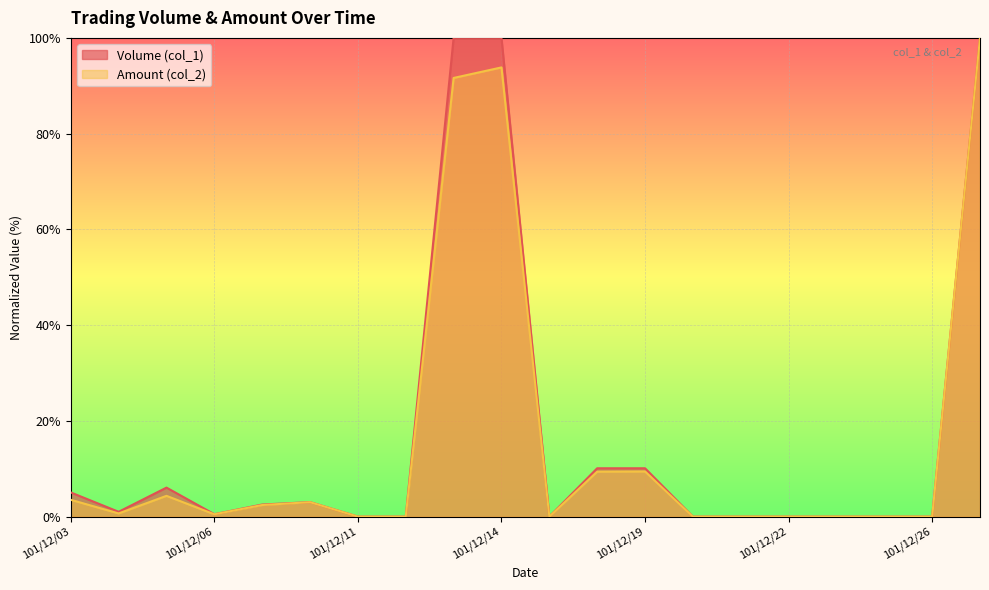

At which label does Amount (col_2) reach its peak?

101/12/27